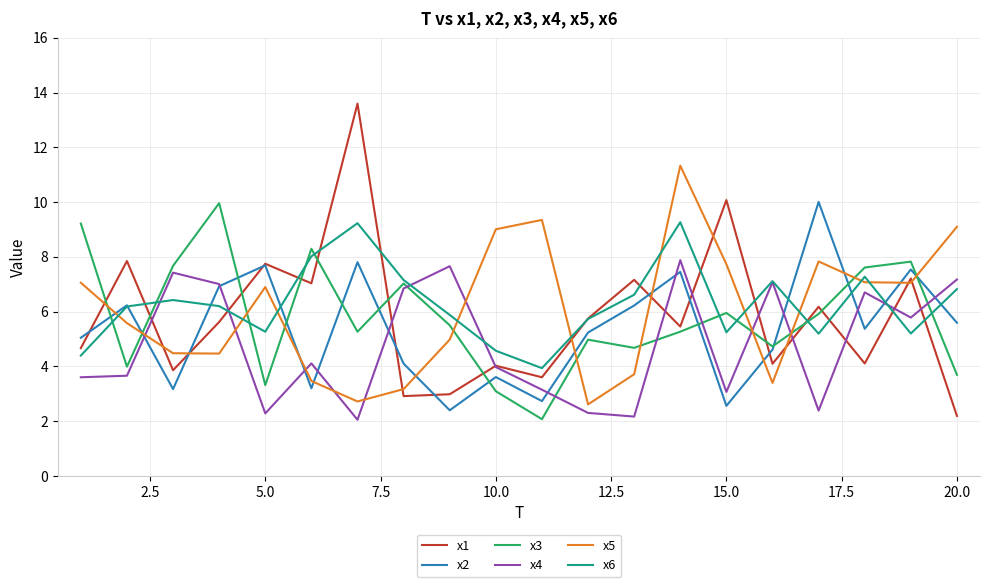

What is the lowest value of the x2 series?

2.4